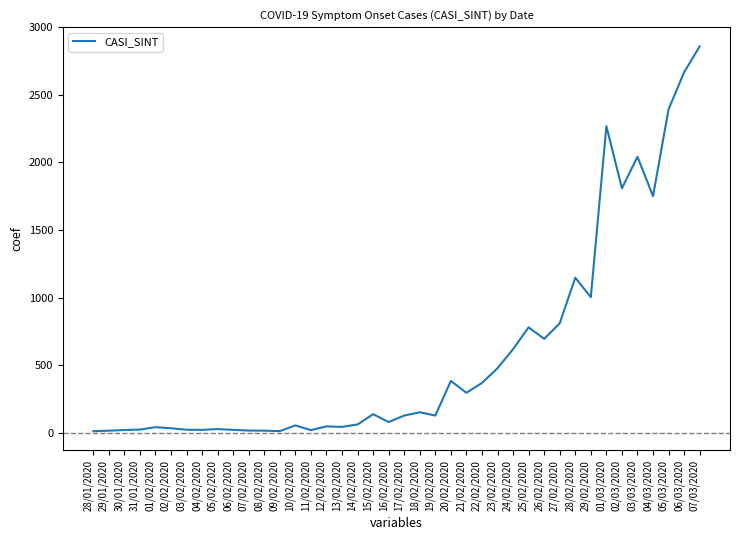

What is the ratio of the value at 28/02/2020 to the value at 30/01/2020?

52.2